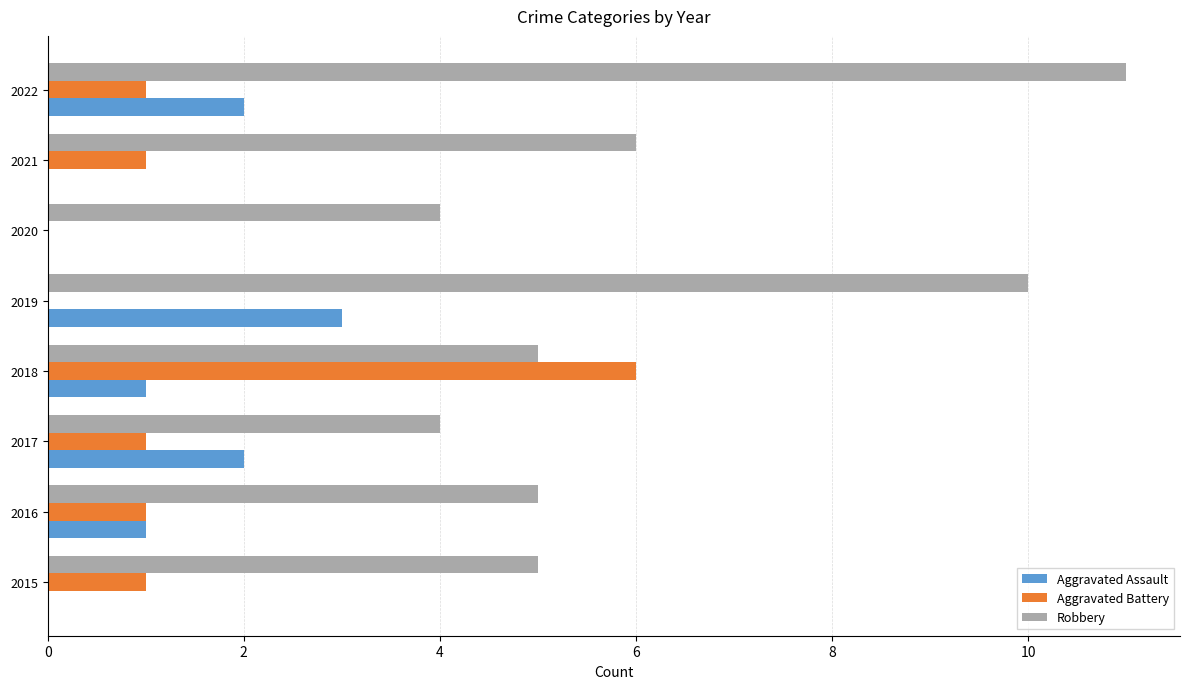

What is the sum of the Aggravated Battery values at 2020 and 2018?

6